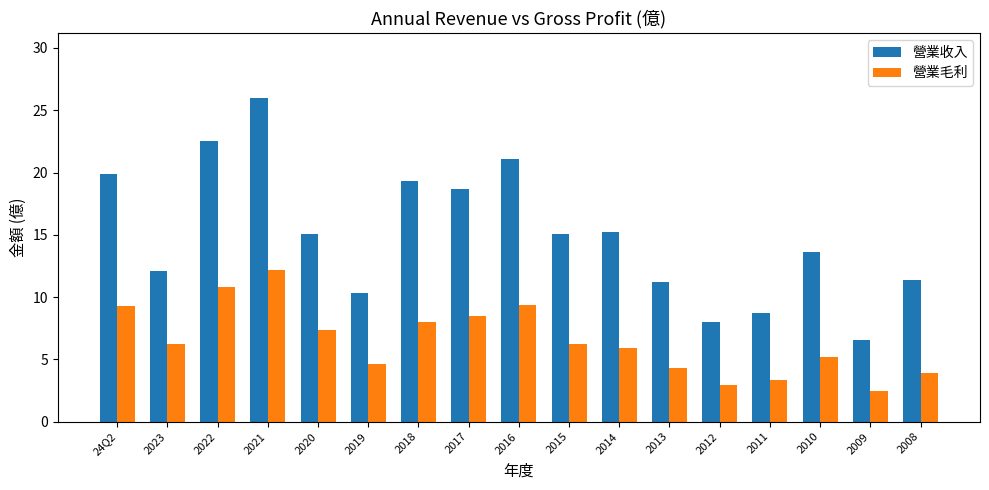

What is the difference between the highest and lowest values at 2012?

5.0